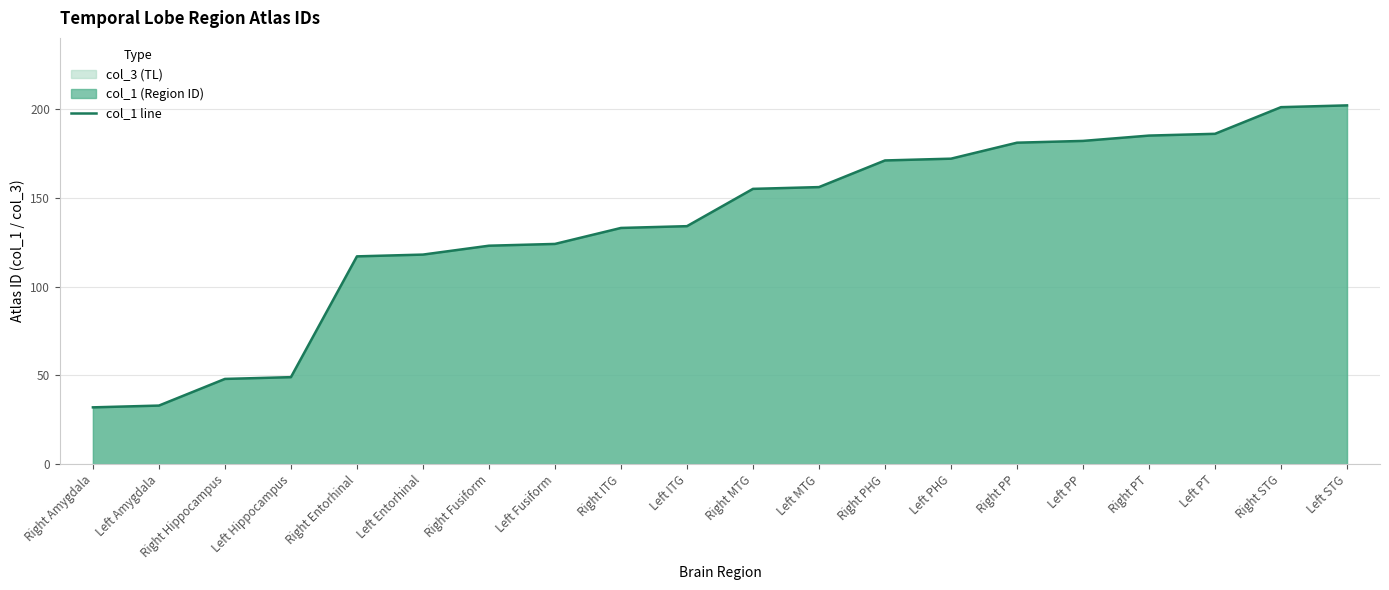

True or false: there are more than 1 points higher than both neighbors.

False